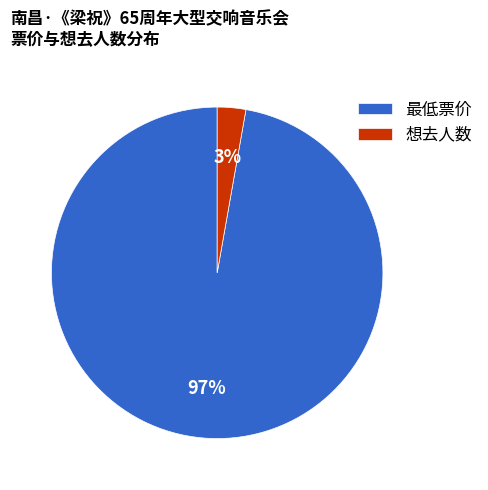

To the nearest percent, what is the combined percentage of 想去人数 and 最低票价?

100%